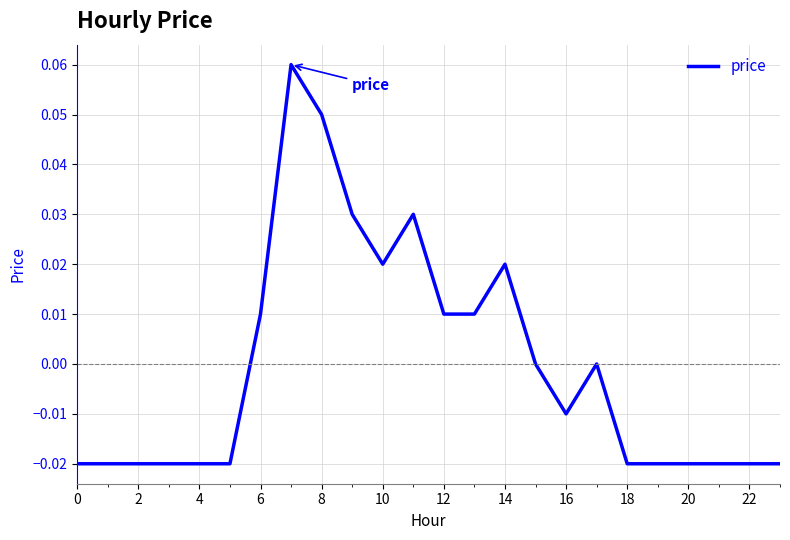

Is this an area chart (filled region under the line)?

No